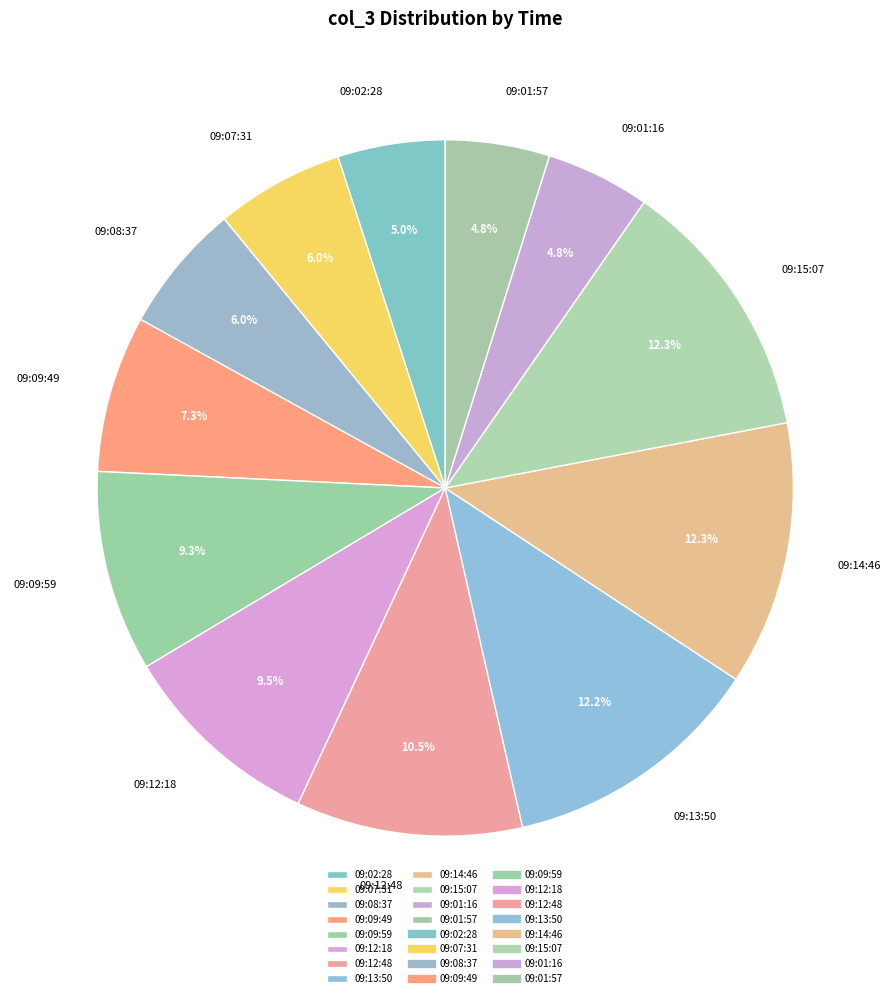

Is there any slice that represents more than half of the pie?

No